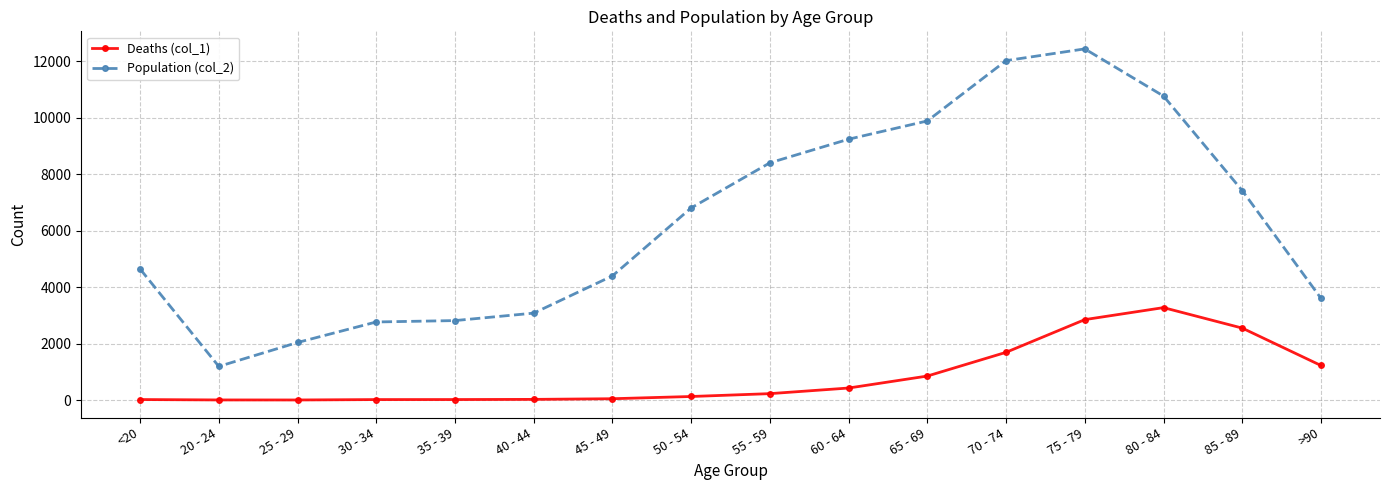

Where is the first local minimum for Population (col_2)?

20 - 24